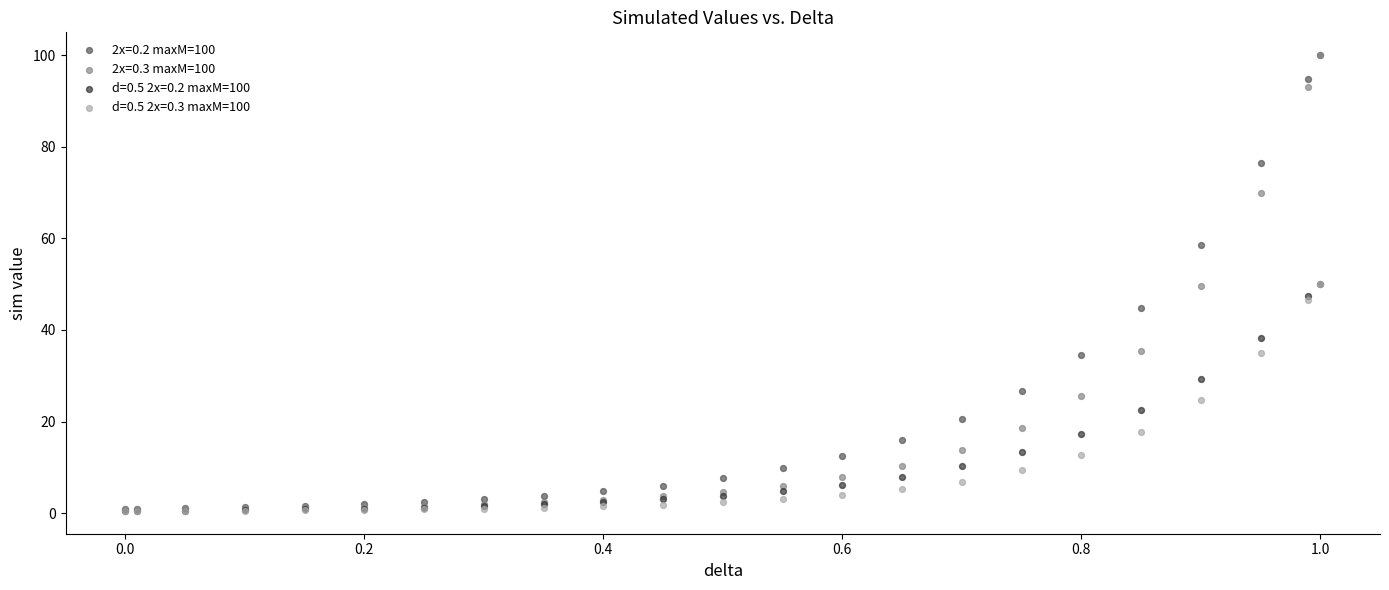

What are all the series names shown in the legend?

2x=0.2 maxM=100, 2x=0.3 maxM=100, d=0.5 2x=0.2 maxM=100, d=0.5 2x=0.3 maxM=100